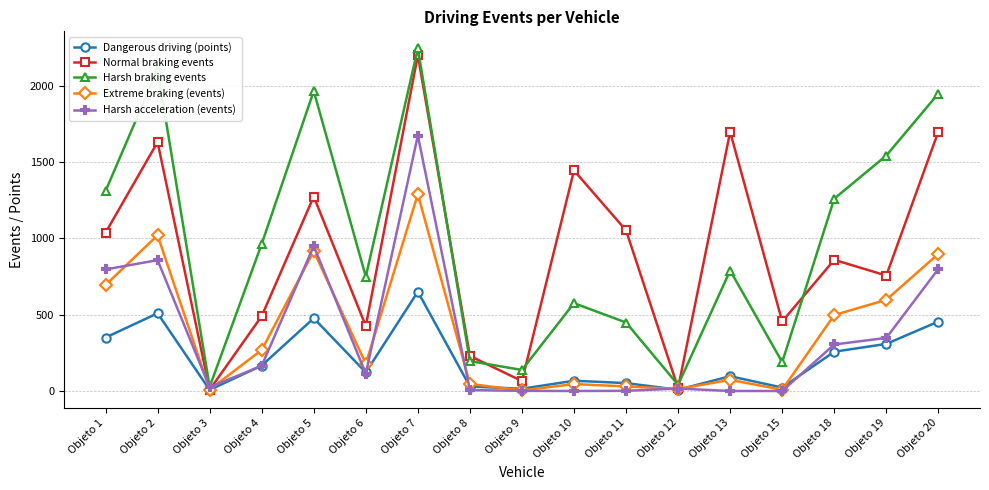

How many data points in Dangerous driving (points) are less than 121?

8